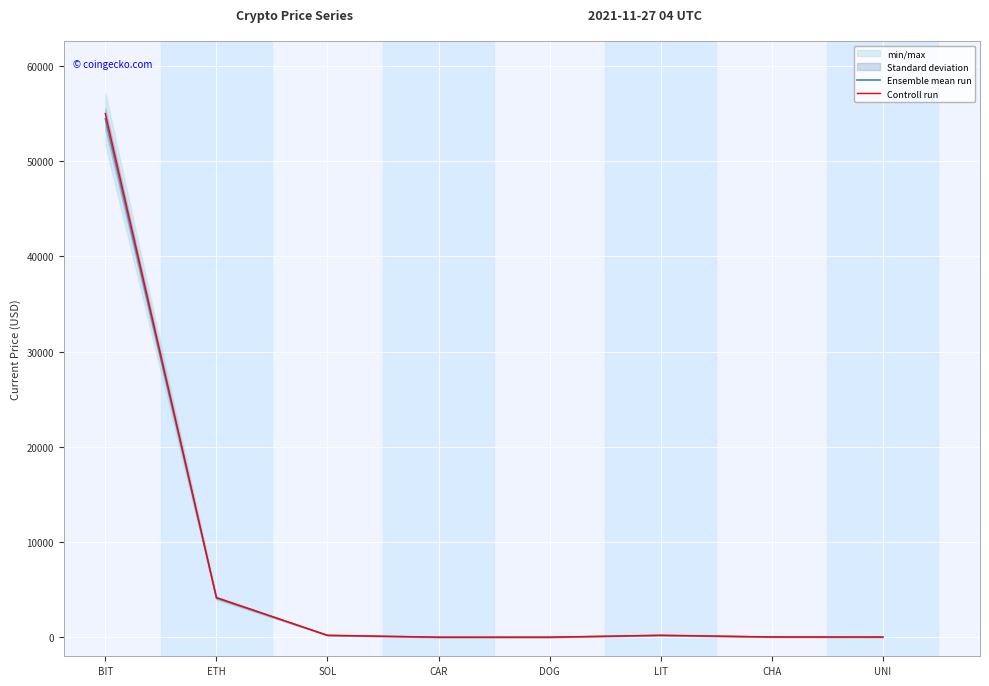

Is it true that Ensemble mean run equals 0.3 at DOG?

False